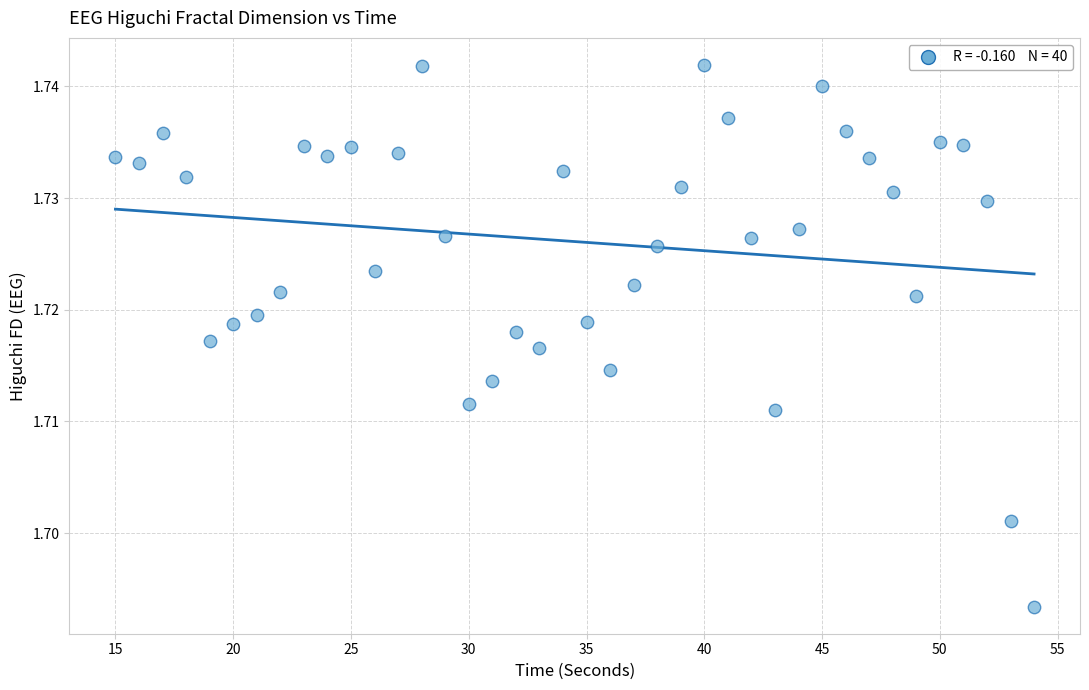

What is the range of X values (max minus min)?

39.0